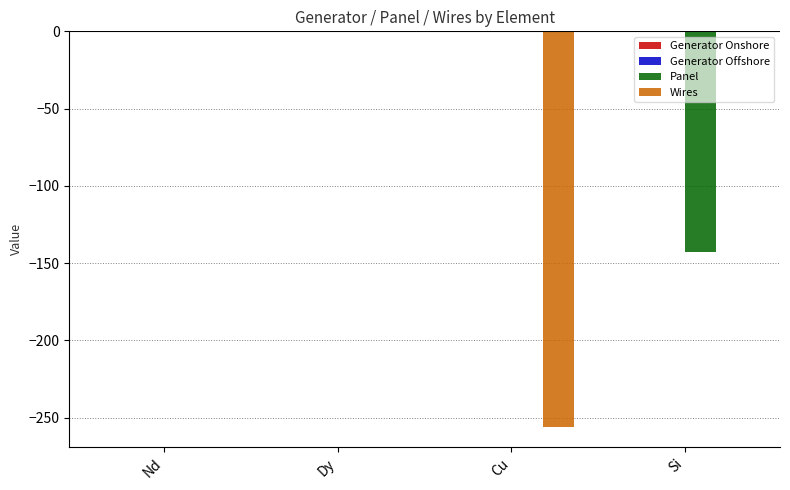

Is it true that Panel equals 0.0 at Cu?

True